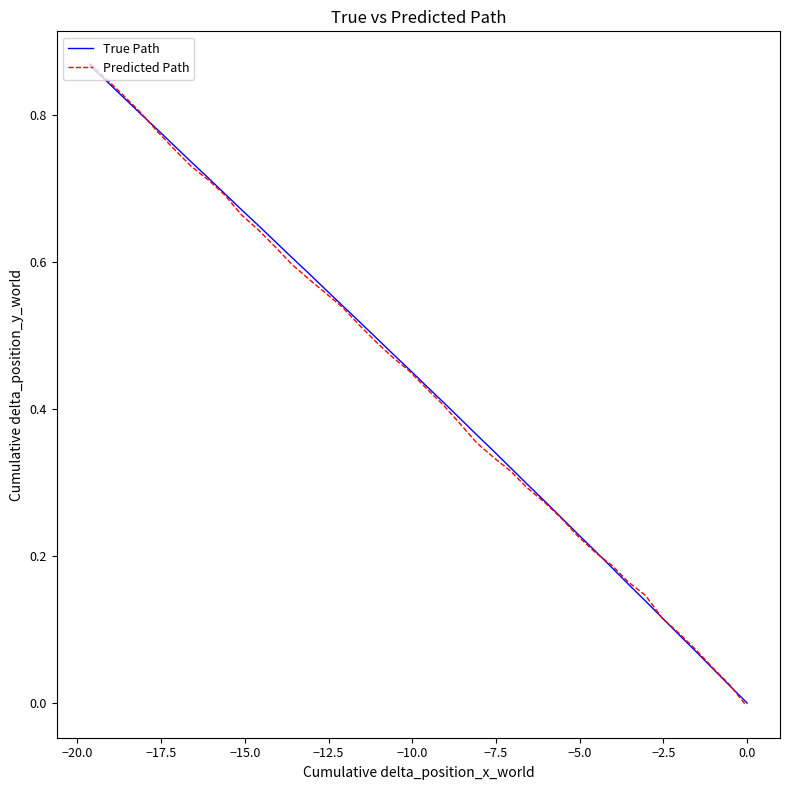

At how many categories does at least one series exceed 0?

39